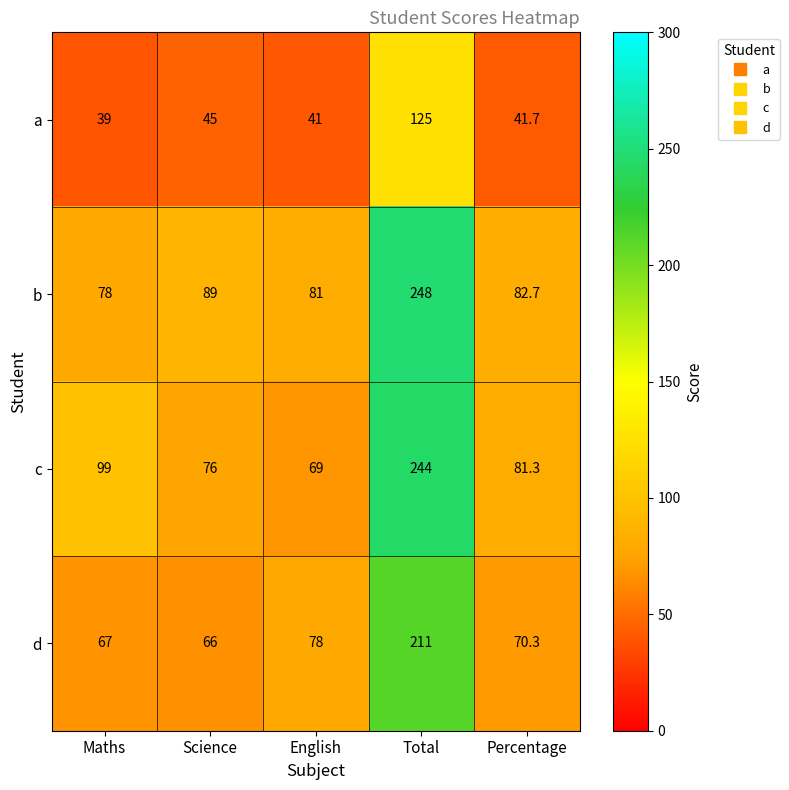

Is it true that d equals 70.3 at Percentage?

True